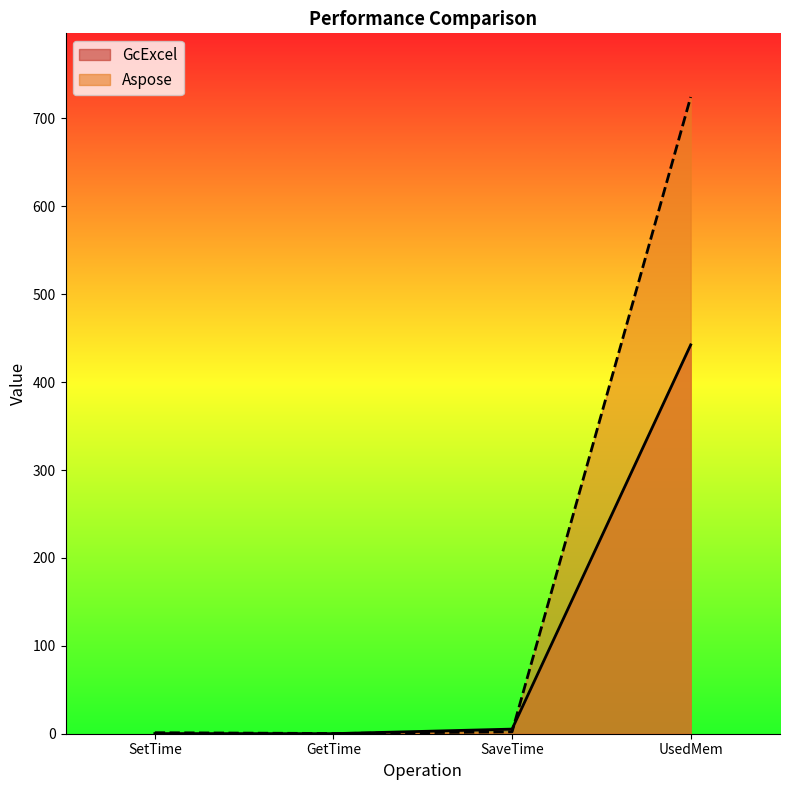

What is the value of the Aspose point at the 1st from the left?

1.1